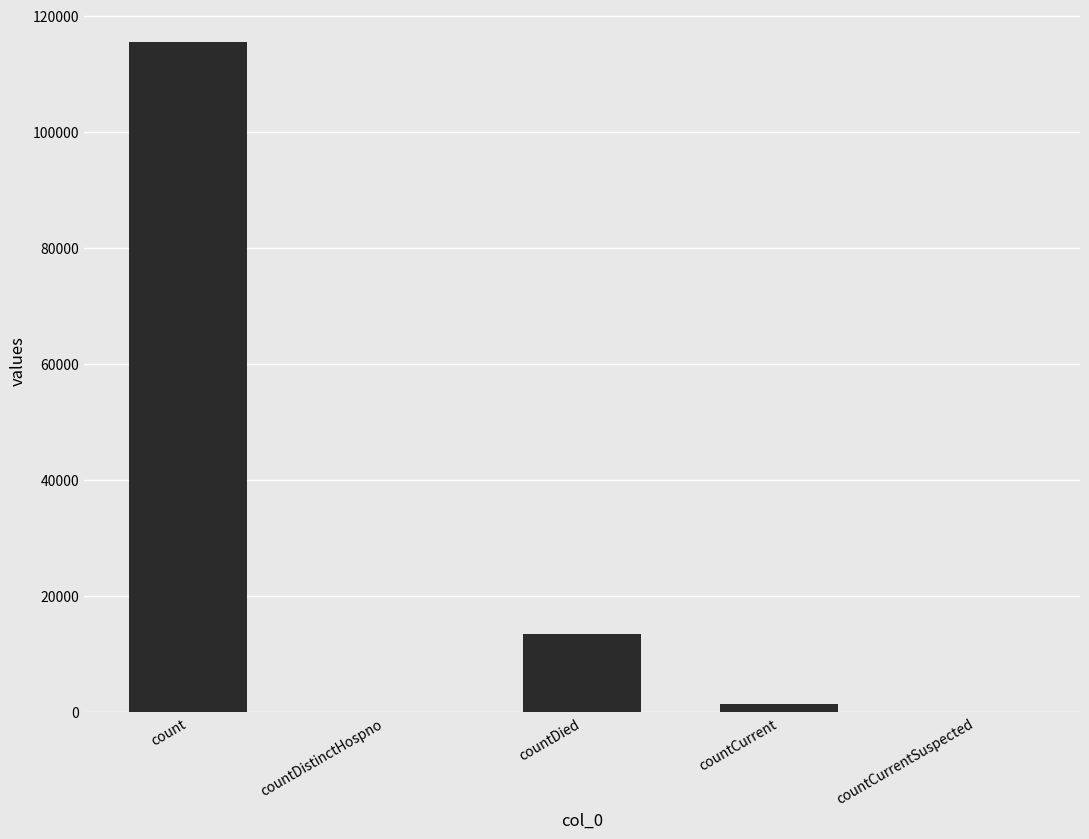

Are the bars horizontal?

No